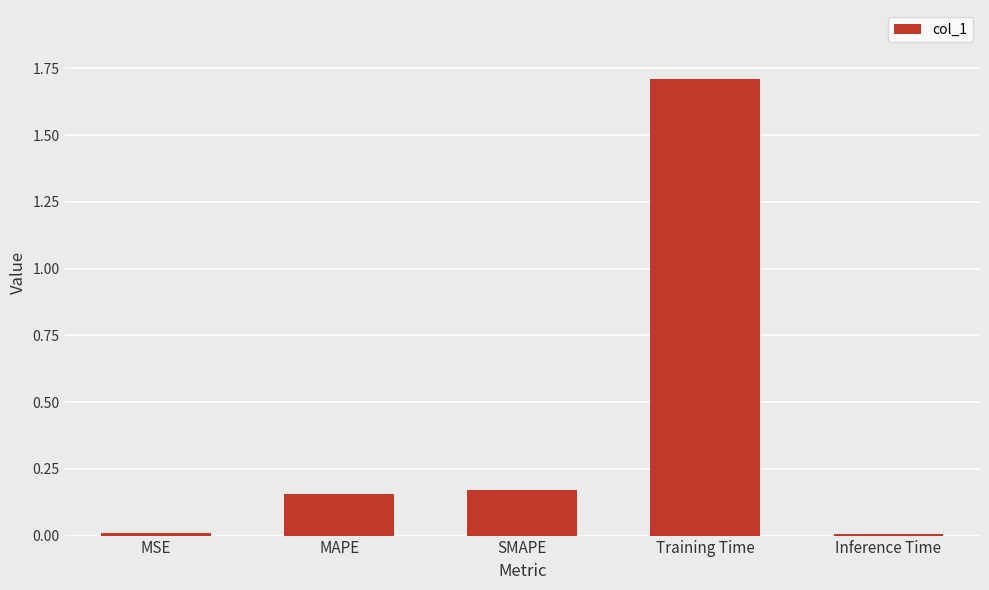

What value does the data have at Training Time?

1.7